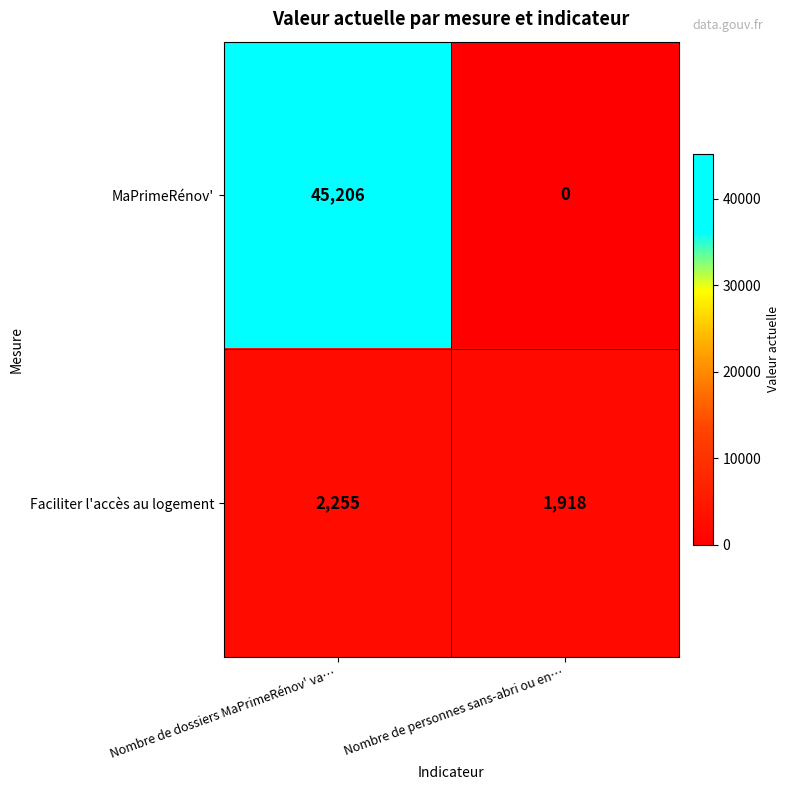

Where is Faciliter l'accès au logement nearest to the value 2086?

Nombre de personnes sans-abri ou en…